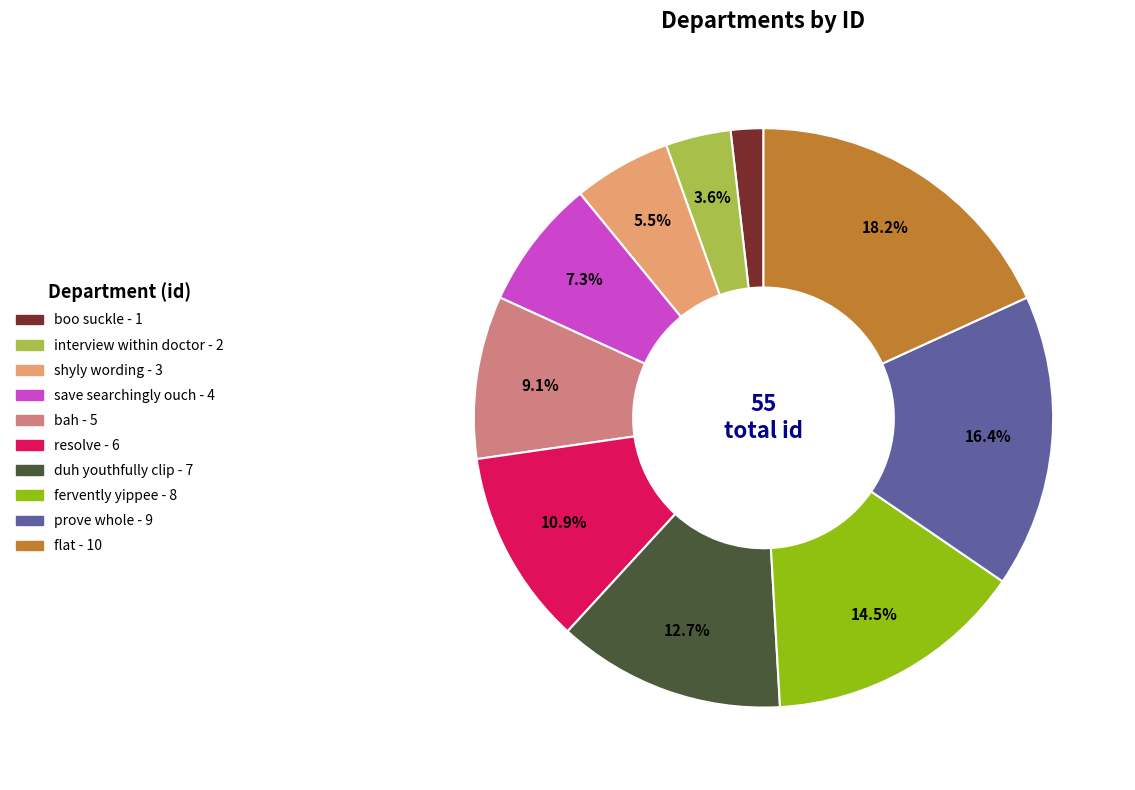

Is the sum of duh youthfully clip and interview within doctor greater than half?

No